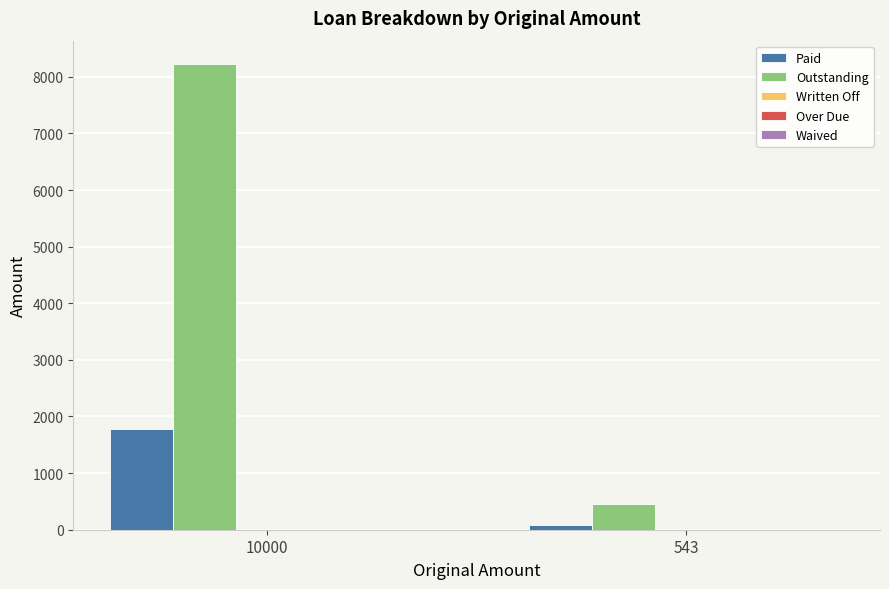

How many values in the Outstanding series are below 8227?

1